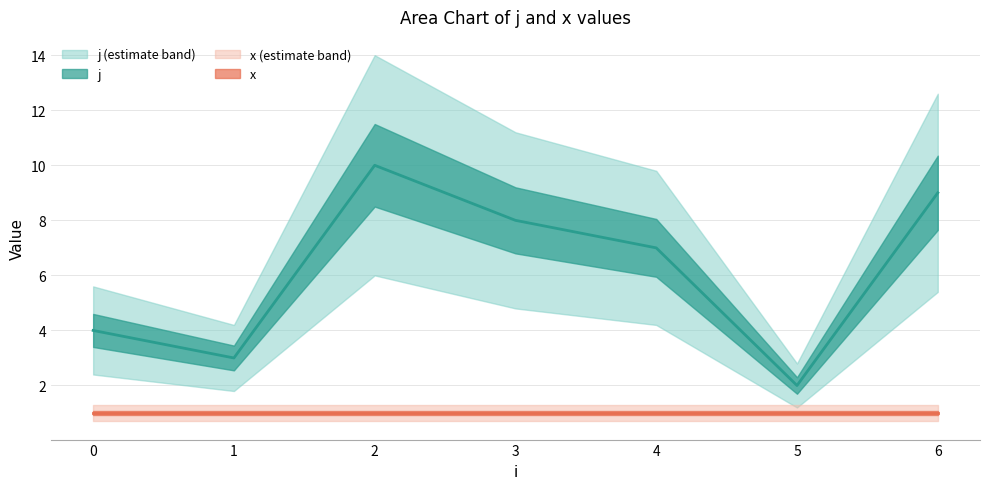

At which category does the chart reach its peak across all series?

2